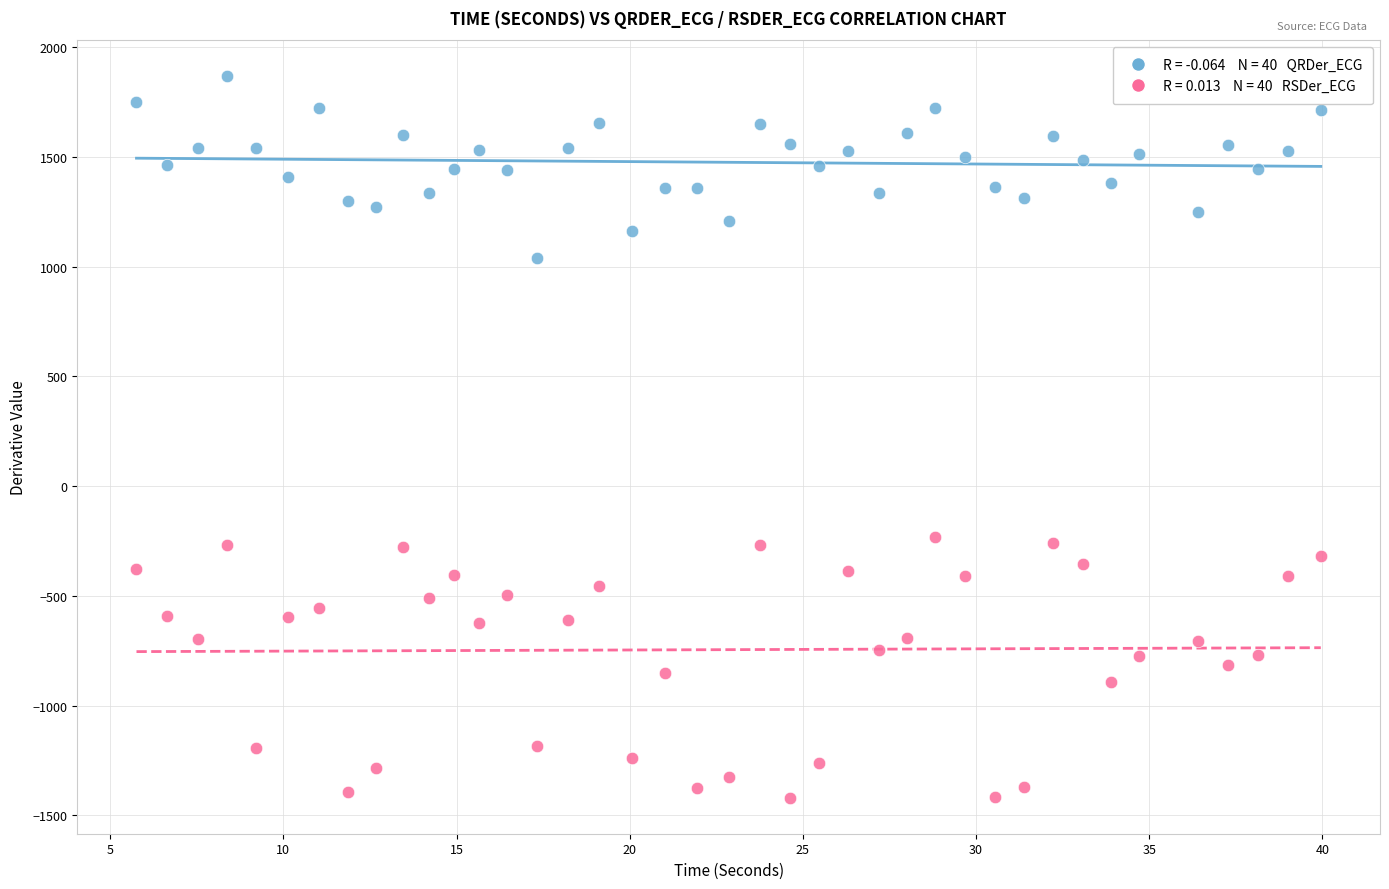

Across all data points, what is the range of X values (max minus min)?

34.2